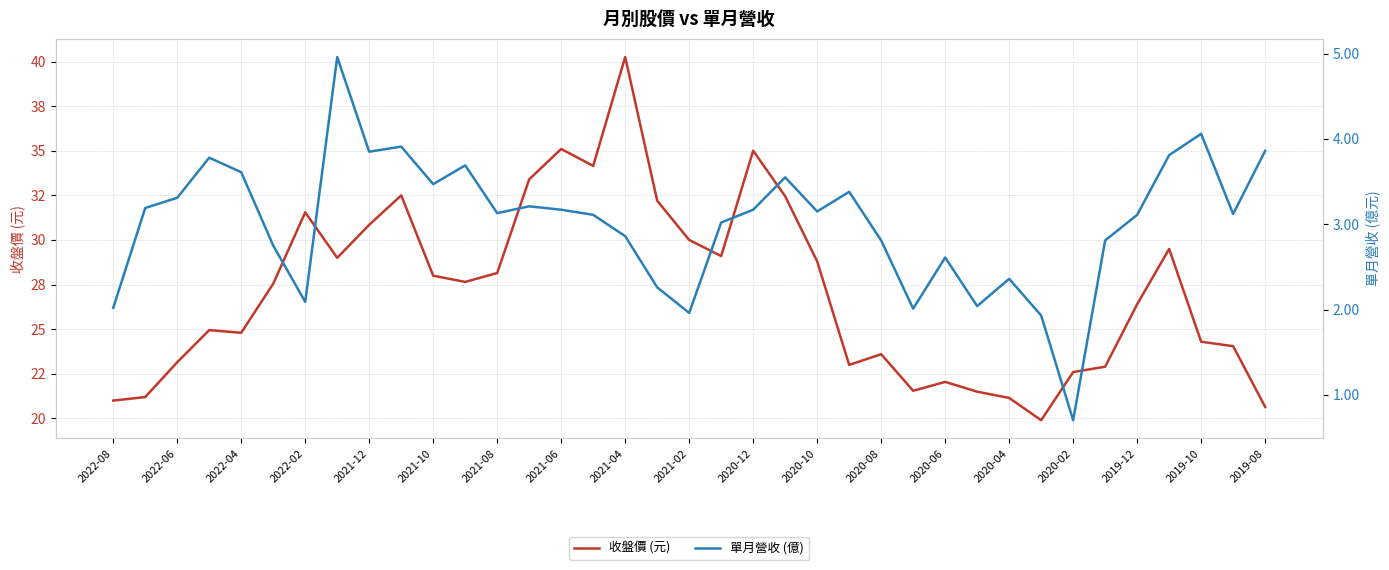

How many values in the 收盤價 (元) series exceed 27?

19